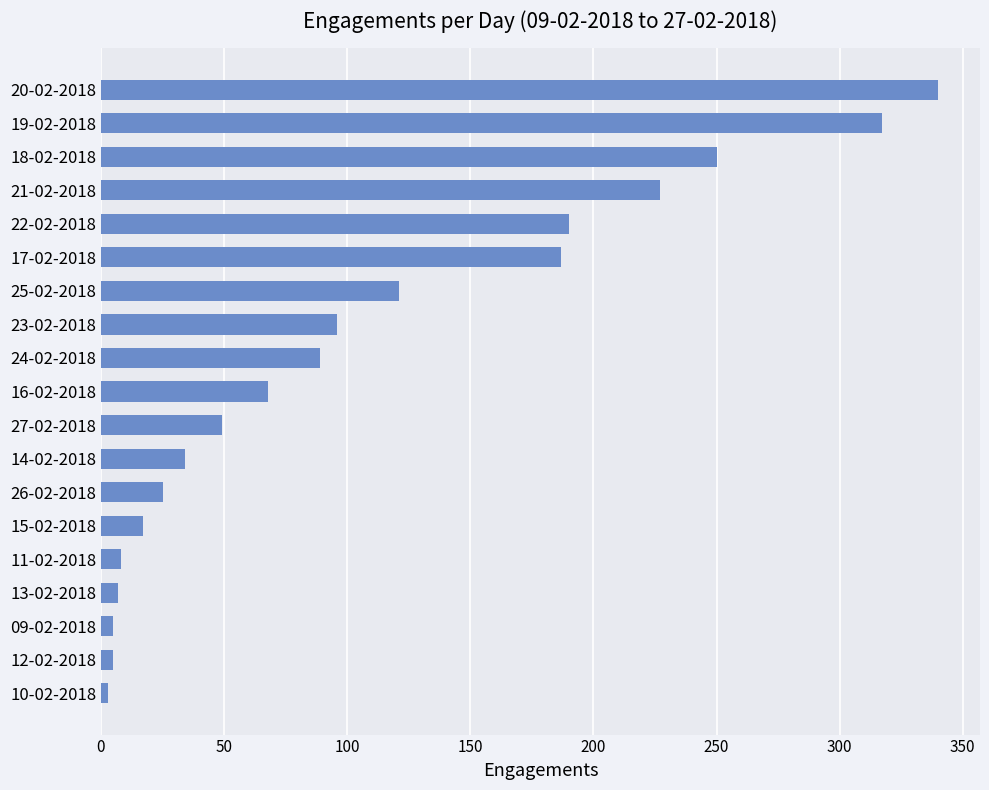

The chart shows a value of 27 at 25-02-2018. True or false?

False